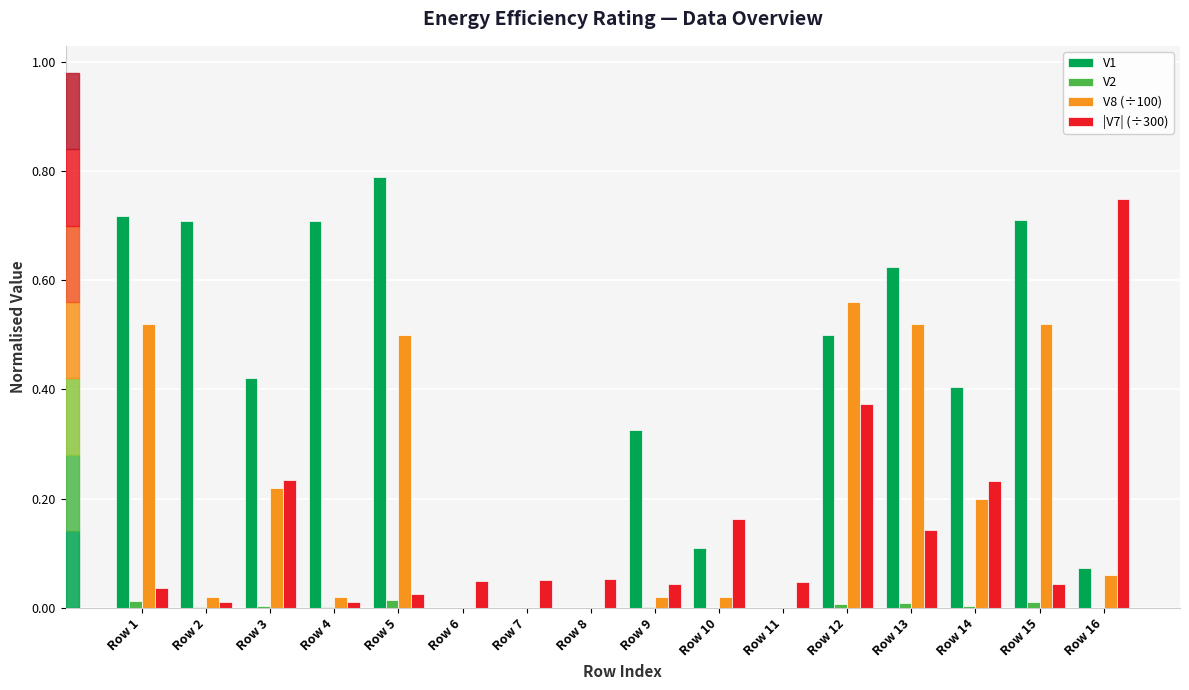

The value of V8 (÷100) at Row 1 is 0.7. True or false?

False